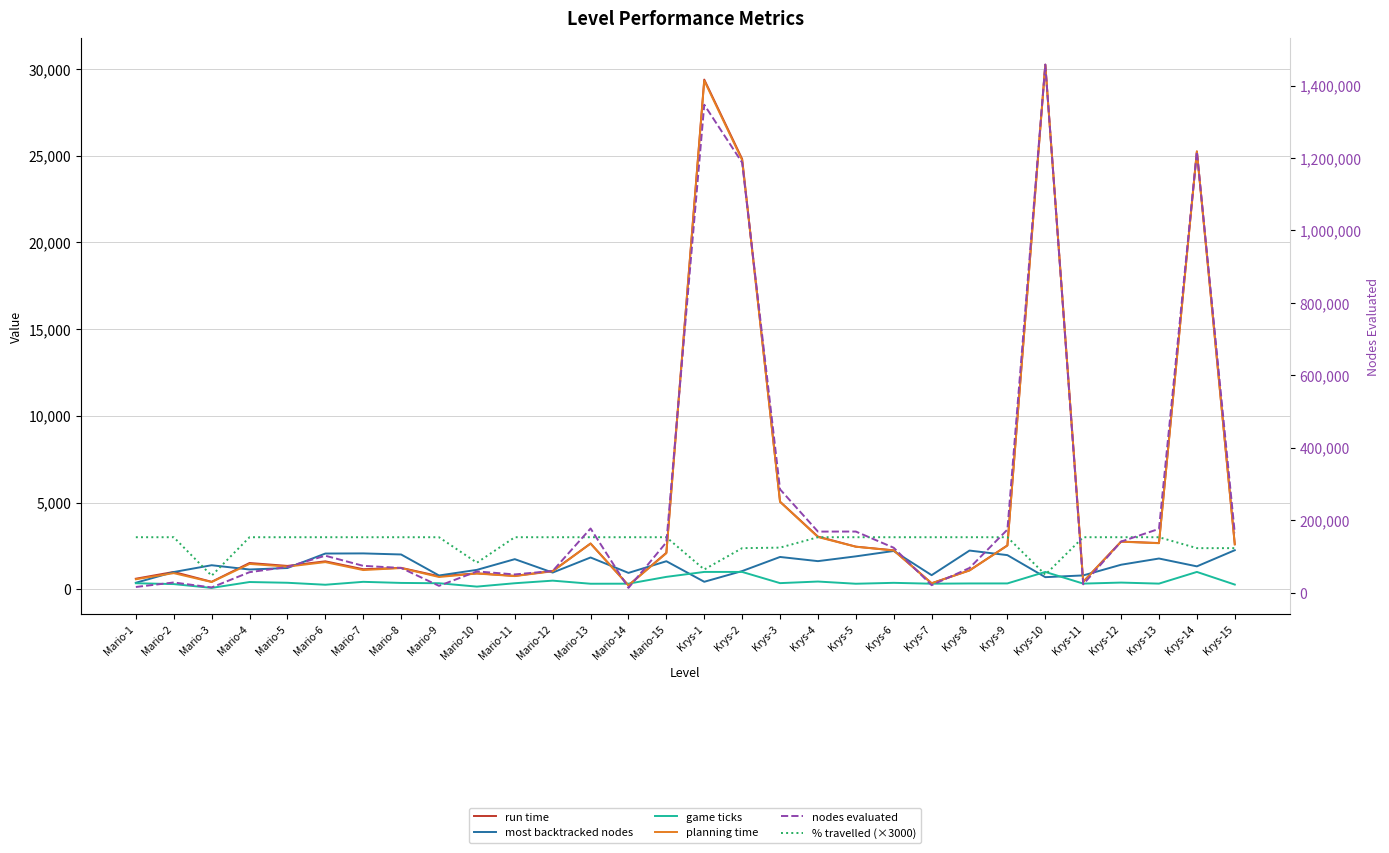

True or false: nodes evaluated and run time cross at least once.

False